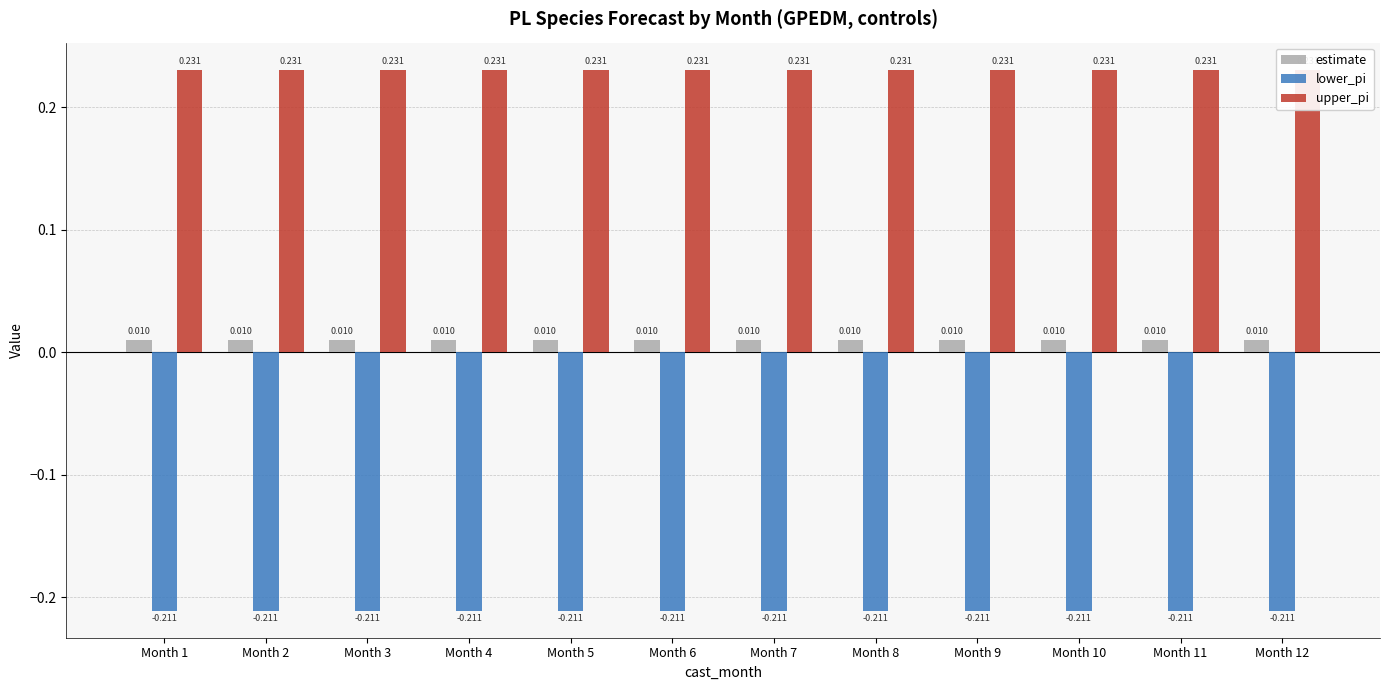

Reading left to right, transcribe all the data shown in this chart.

estimate: 0.0	0.0	0.0	0.0	0.0	0.0	0.0	0.0	0.0	0.0	0.0	0.0
lower_pi: -0.2	-0.2	-0.2	-0.2	-0.2	-0.2	-0.2	-0.2	-0.2	-0.2	-0.2	-0.2
upper_pi: 0.2	0.2	0.2	0.2	0.2	0.2	0.2	0.2	0.2	0.2	0.2	0.2